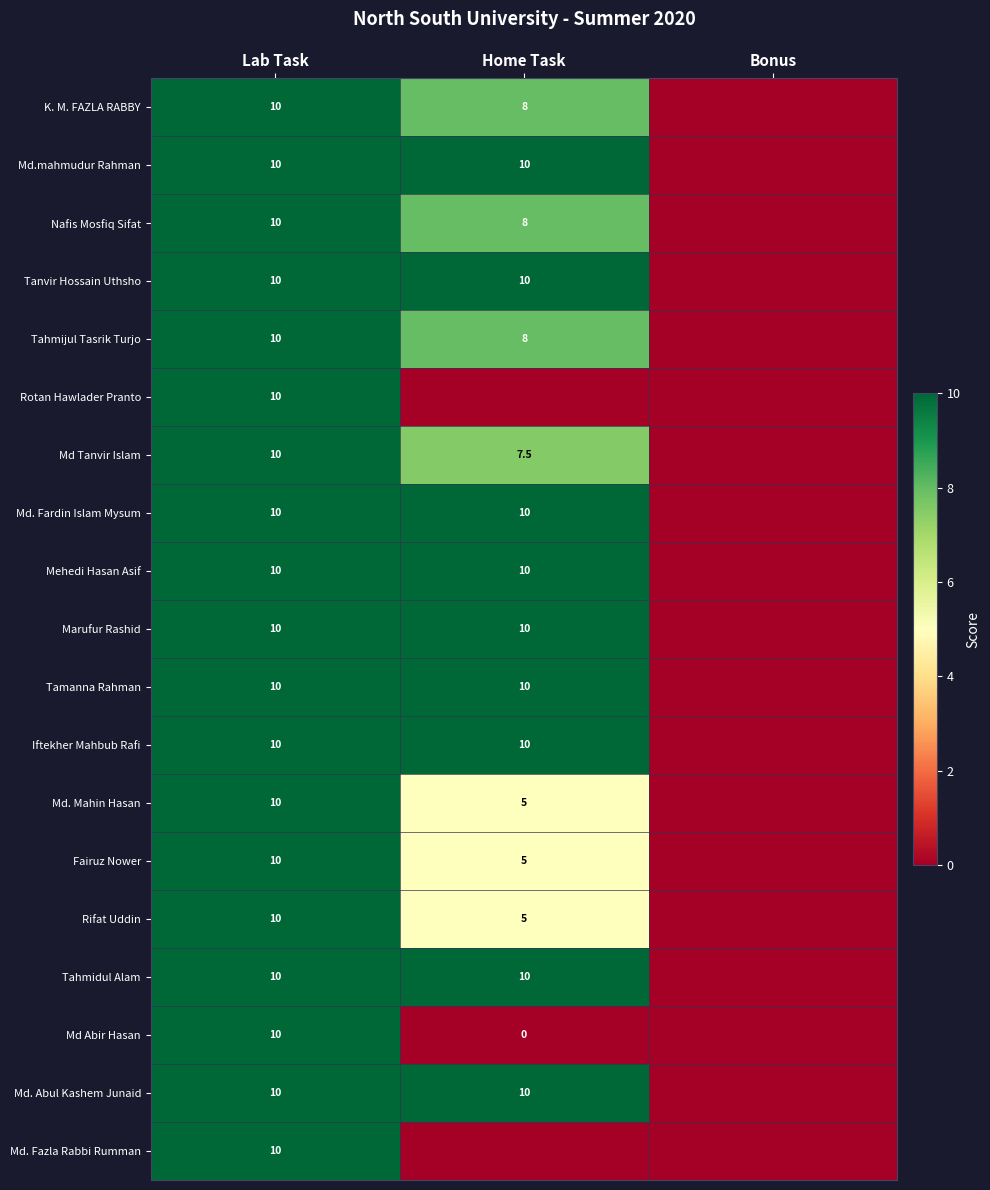

The Tahmijul Tasrik Turjo series shows 10.0 at Lab Task. True or false?

True